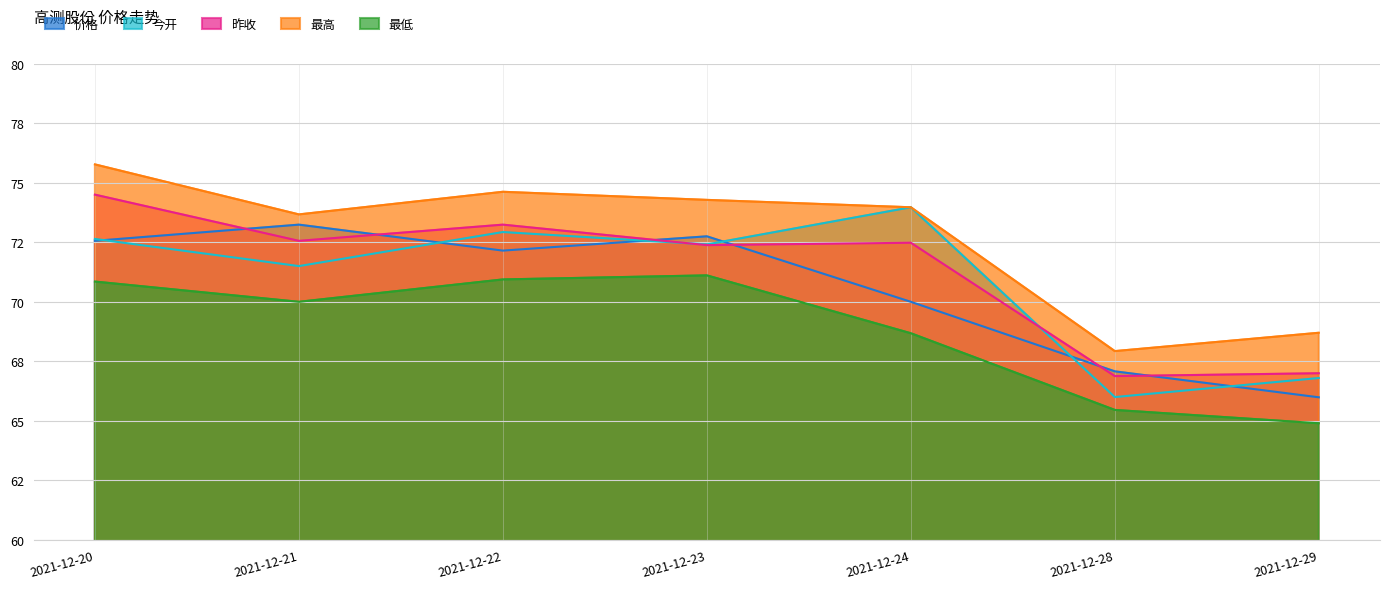

At how many categories does at least one series exceed 66?

7